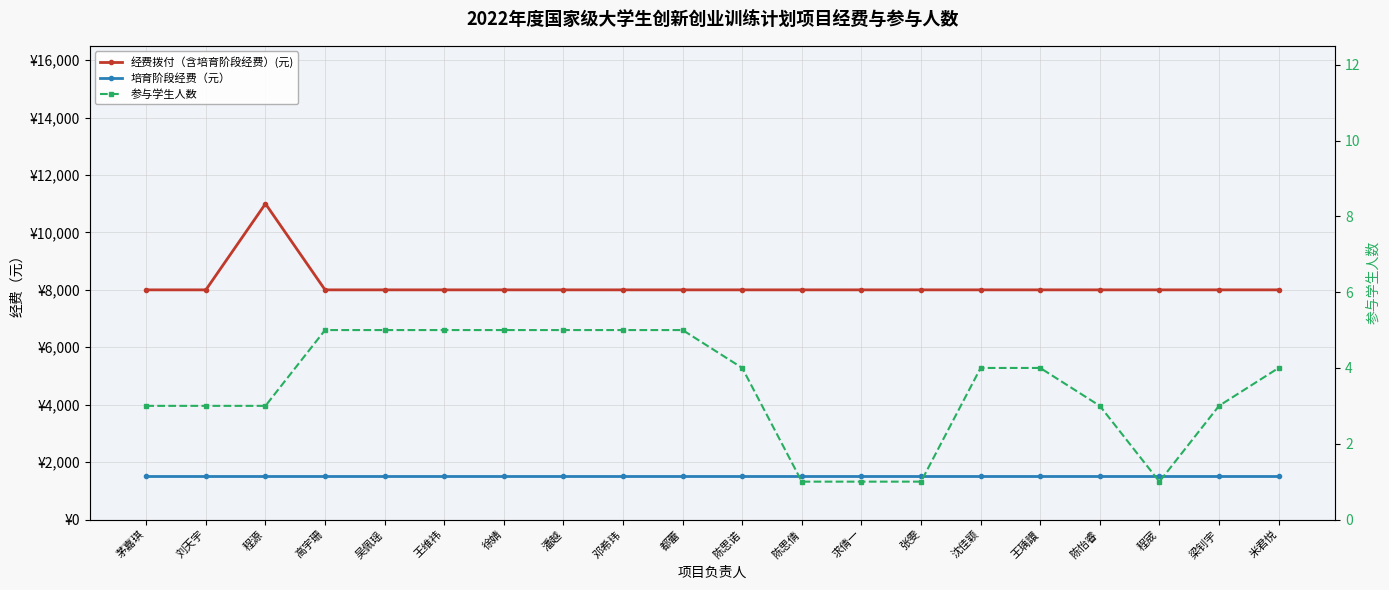

Rank the series by their average value, from highest to lowest.

经费拨付（含培育阶段经费）(元), 培育阶段经费（元）, 参与学生人数